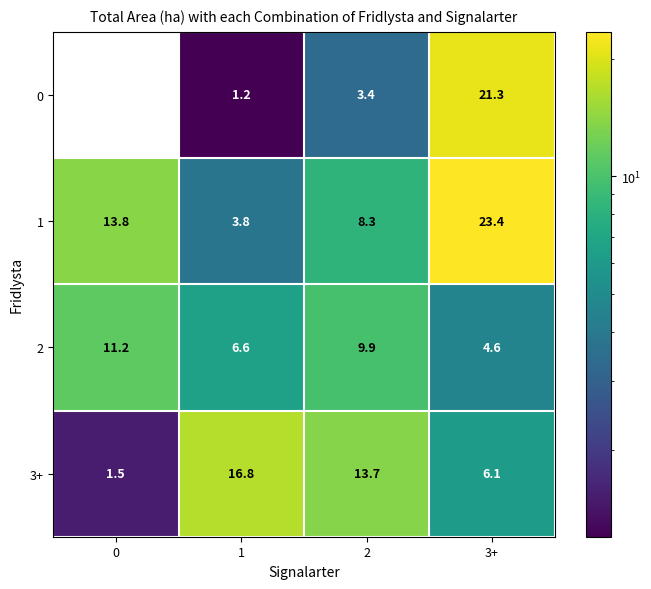

What is the spread (max minus min) of values at 3+?

18.8